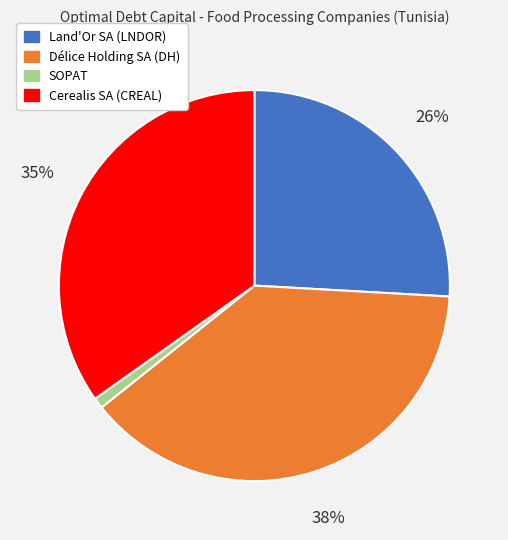

To the nearest percent, what is the difference between the Land'Or SA (LNDOR) and SOPAT slice percentages?

25%